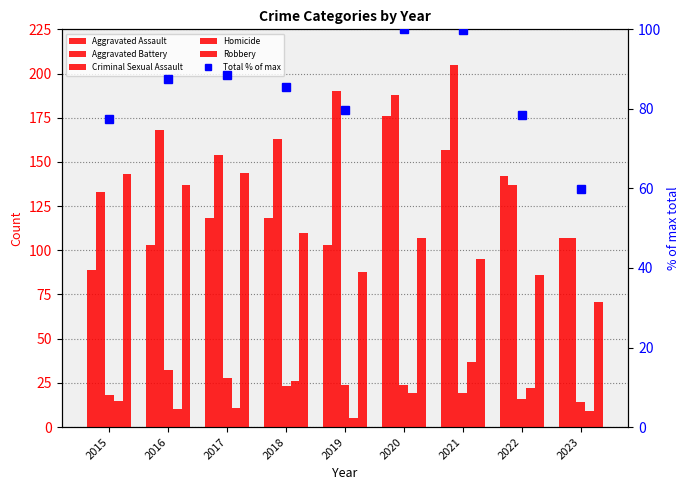

Is it true that Aggravated Battery equals 210.7 at 2022?

False